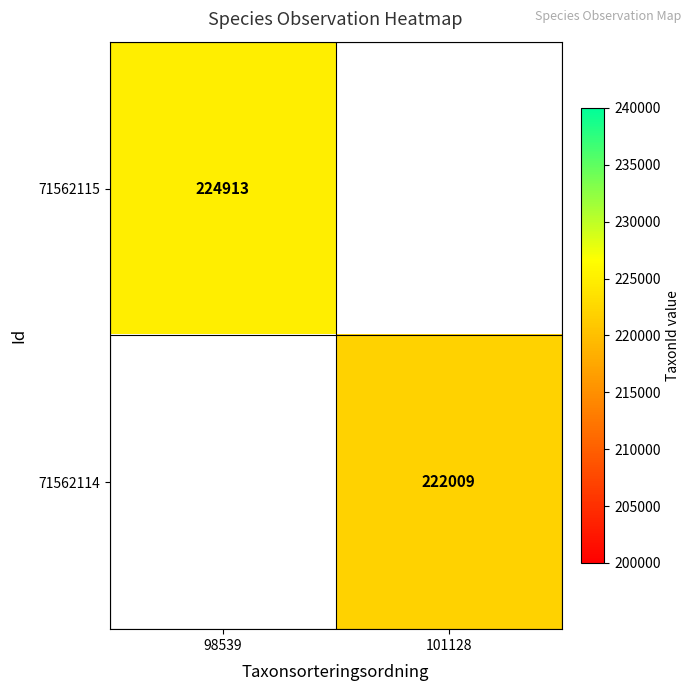

How many series are shown in this chart?

2